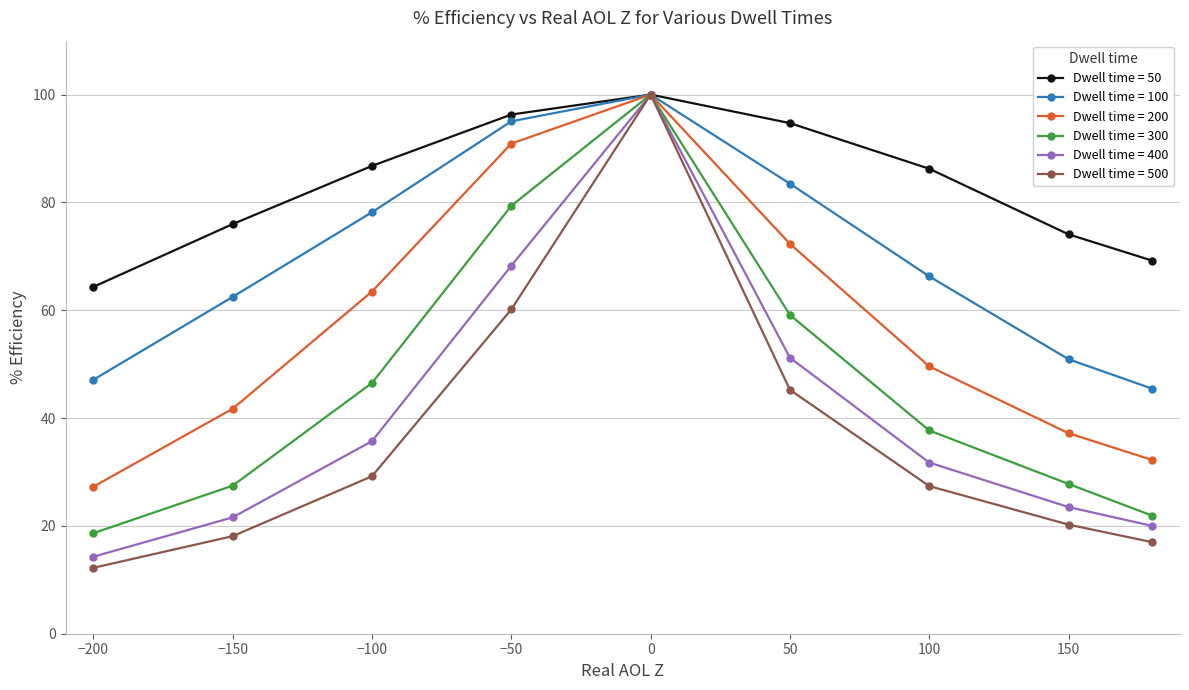

What is the value of the Dwell time = 200 point at the 7th from the left?

49.6